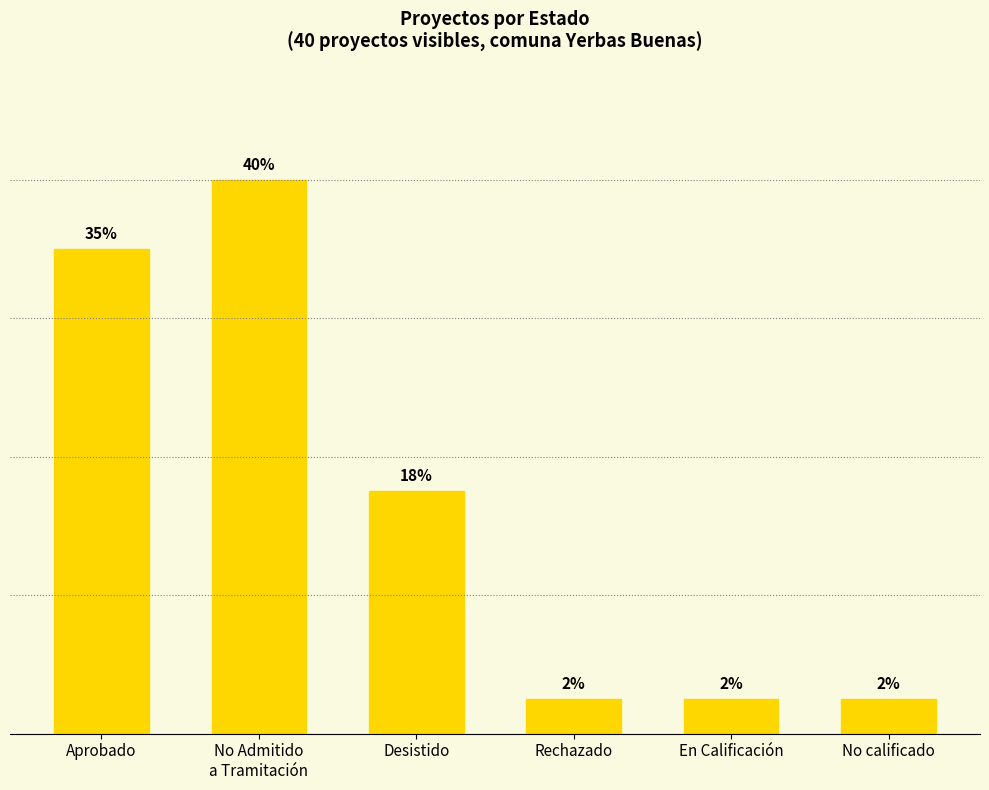

Rank the categories by value from lowest to highest.

Rechazado, En Calificación, No calificado, Desistido, Aprobado, No Admitido
a Tramitación